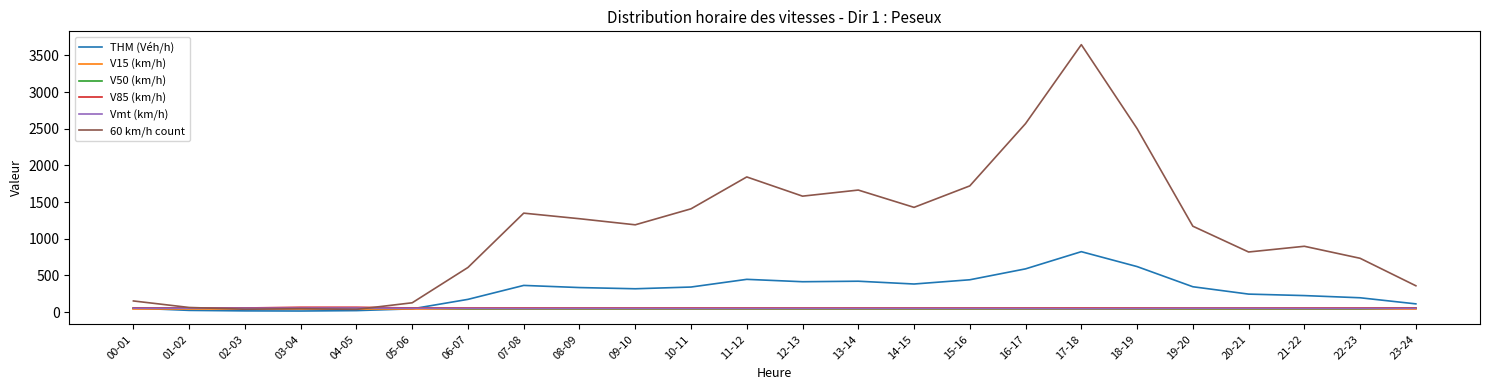

What position from the right is 20-21?

4